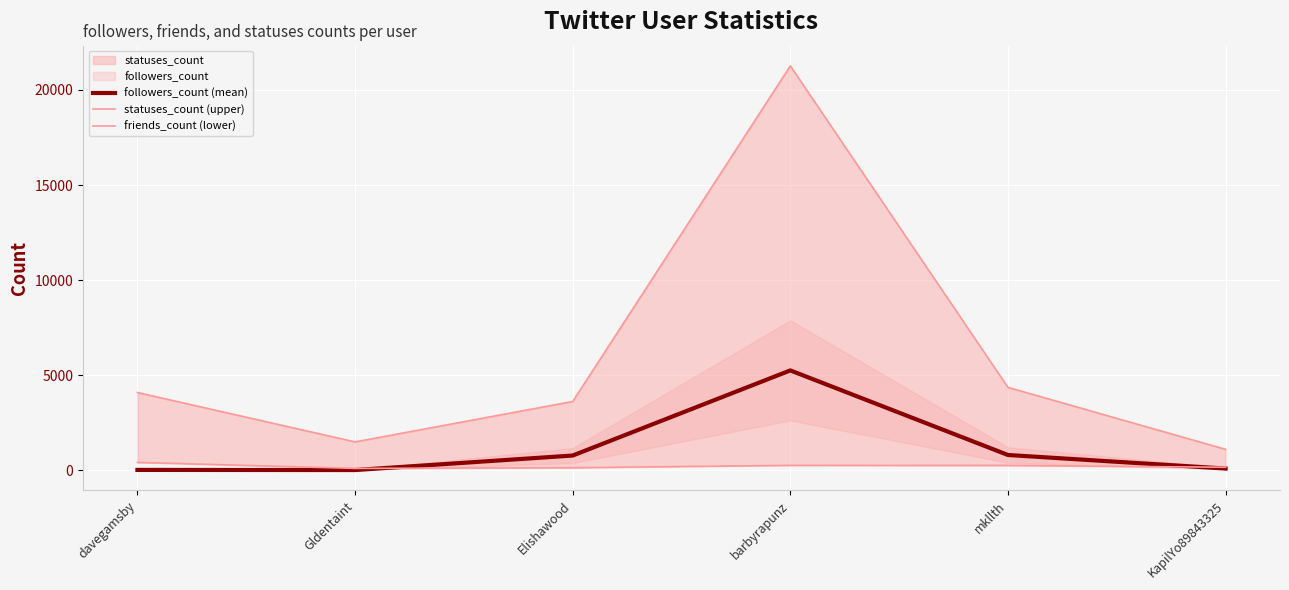

What is the average value of the followers_count (mean) series?

1167.2